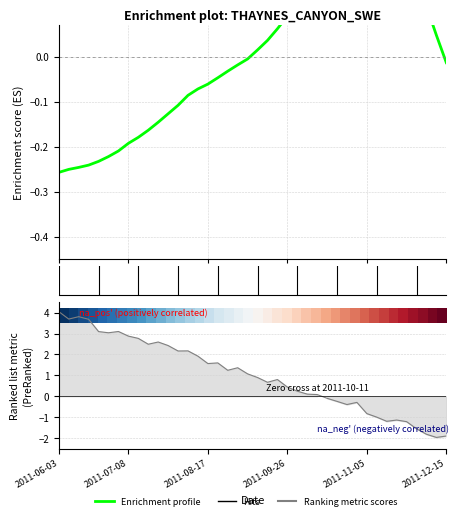

True or false: the data has more than 1 interior local peaks.

False